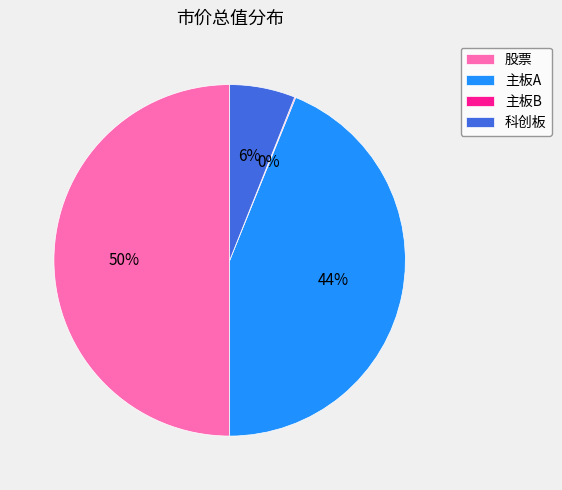

Which has a higher value, 主板A or 股票?

股票